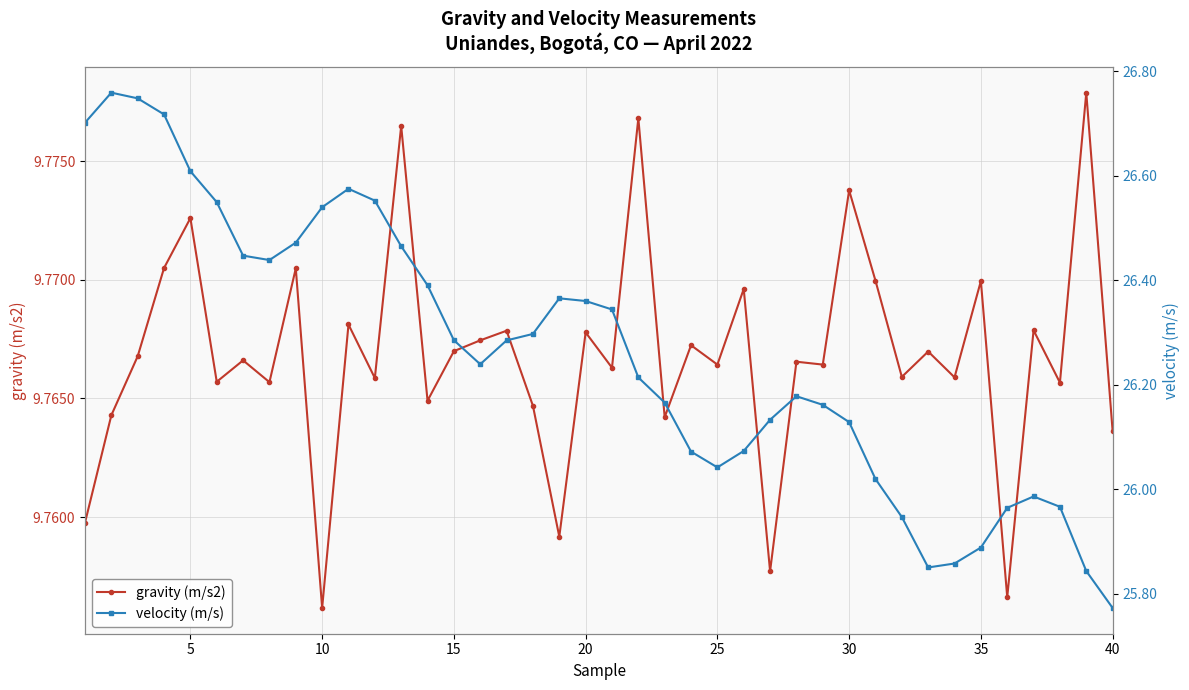

Rank the series by their average value, from lowest to highest.

gravity (m/s2), velocity (m/s)